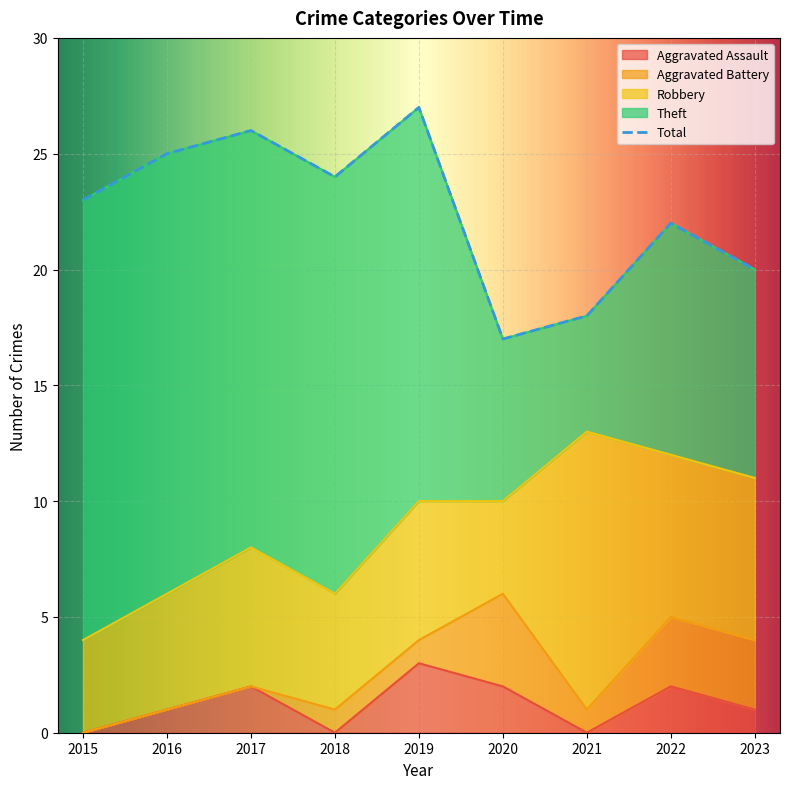

At 2018, list the series in order from largest to smallest.

Total, Theft, Robbery, Aggravated Battery, Aggravated Assault